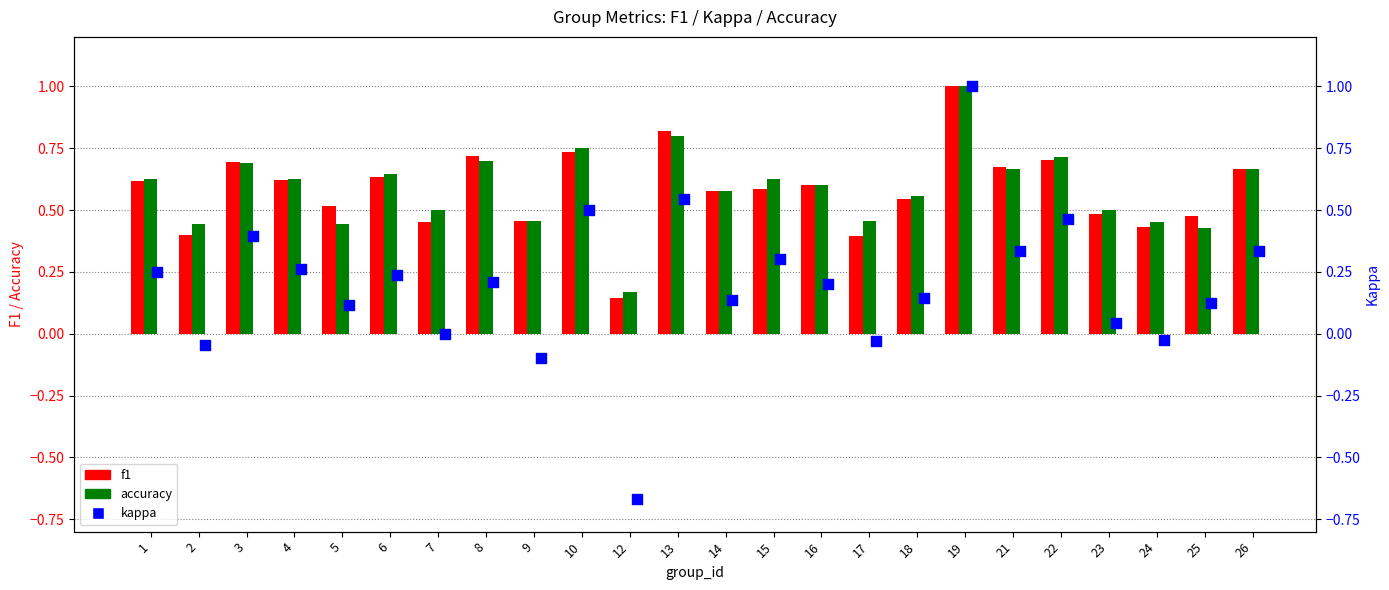

Which series reaches the minimum Y coordinate?

kappa